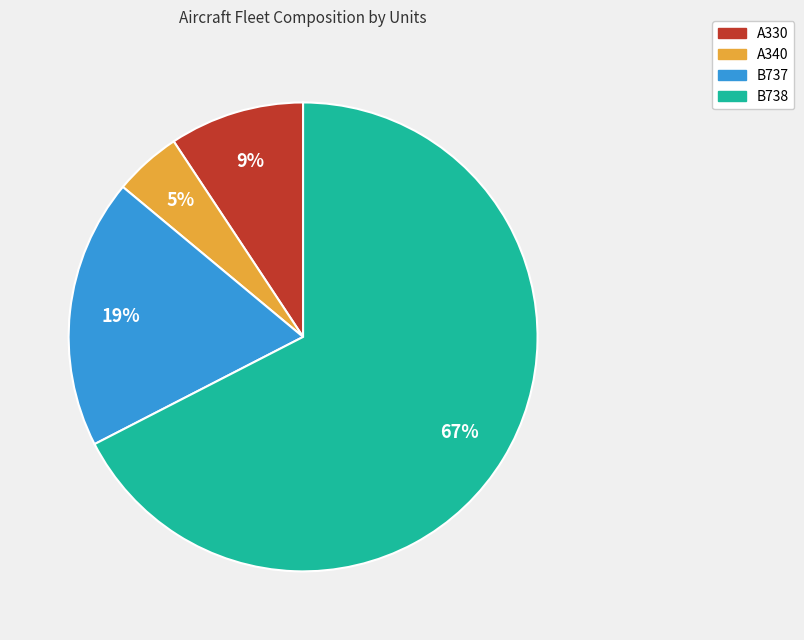

Between A330 and A340, which is larger?

A330